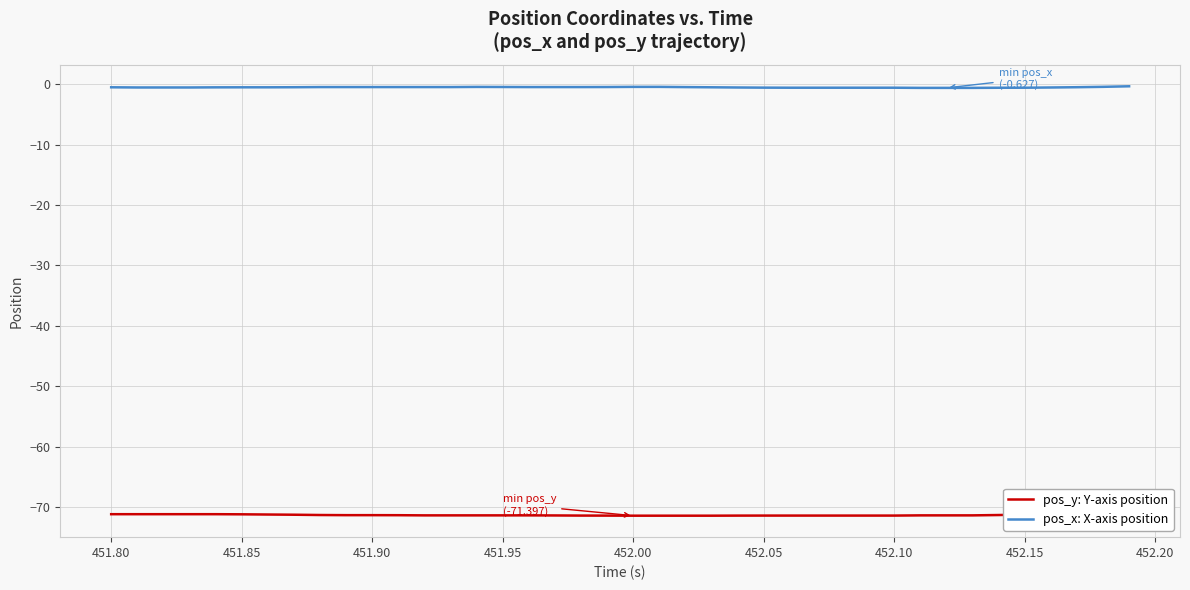

True or false: pos_x: X-axis position has a value of -0.5 at 452.00.

True